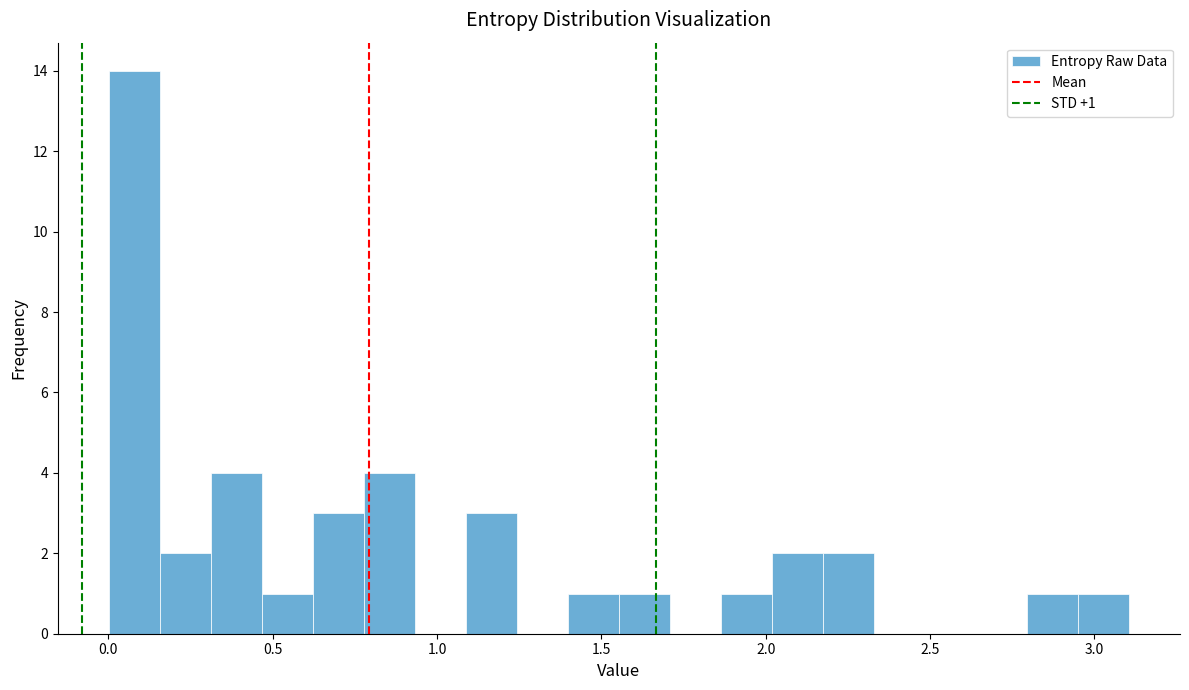

Read against the x-axis, roughly where is the centre of the tallest bar?

0.10